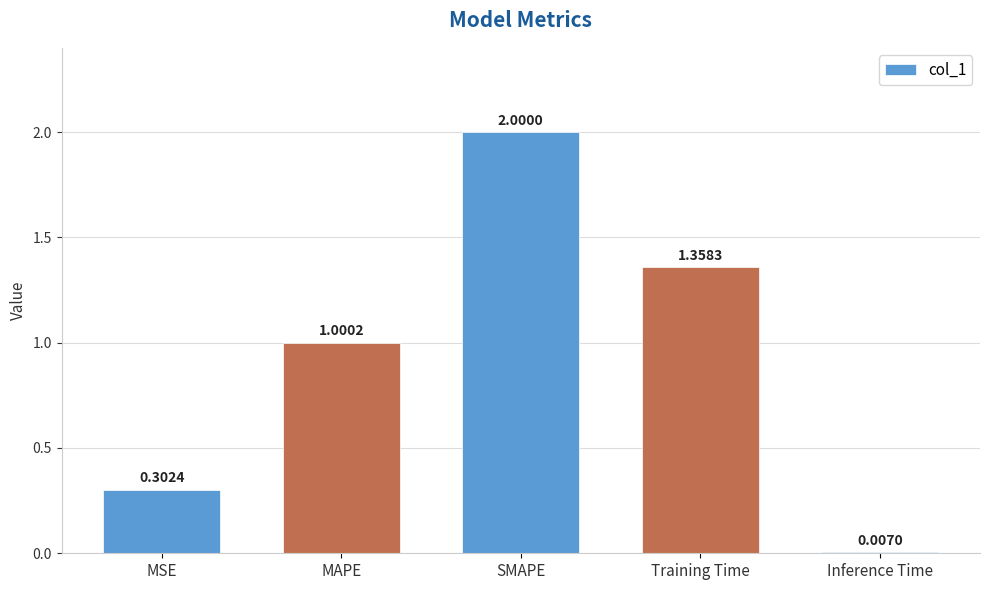

True or false: the data shows 1.5 at MAPE.

False